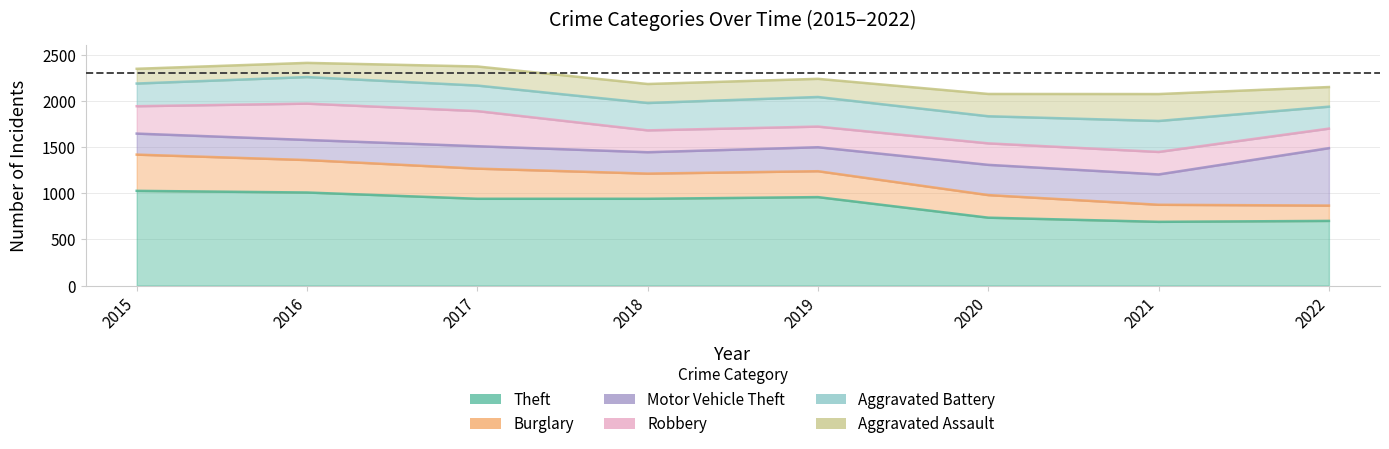

The Aggravated Assault series shows 268 at 2019. True or false?

False